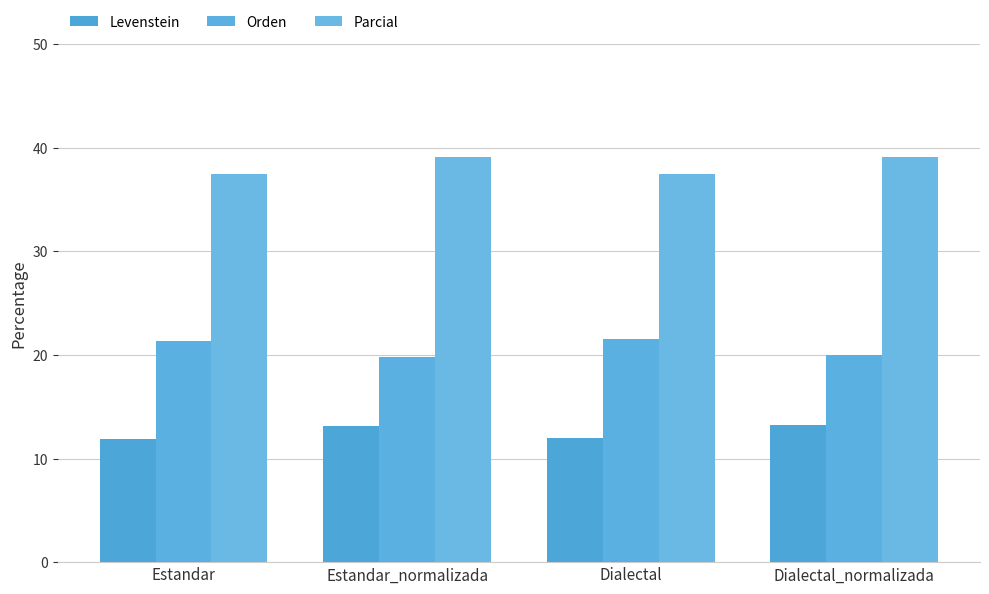

Reading right to left, what are all the values shown in this chart?

Levenstein: Dialectal_normalizada=13.3	Dialectal=12.0	Estandar_normalizada=13.1	Estandar=11.9
Orden: Dialectal_normalizada=20.0	Dialectal=21.5	Estandar_normalizada=19.8	Estandar=21.3
Parcial: Dialectal_normalizada=39.1	Dialectal=37.5	Estandar_normalizada=39.1	Estandar=37.5